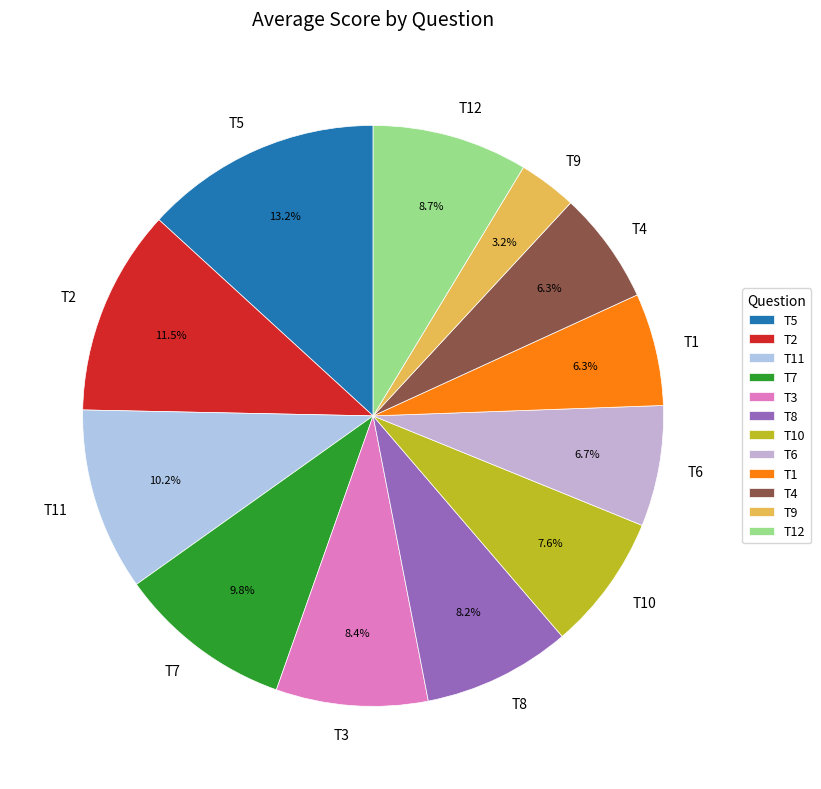

To the nearest percent, what portion does T9 represent?

3%